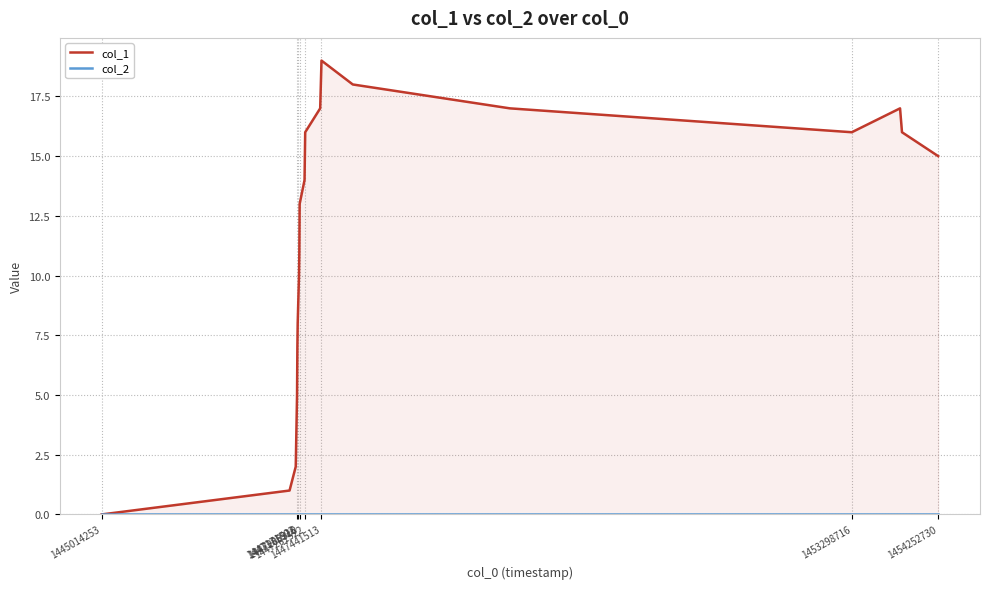

How many lines are shown in the chart?

2